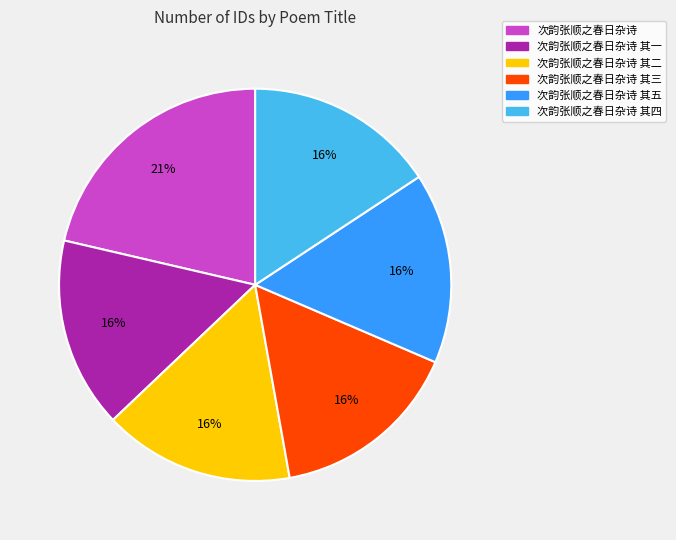

Does any single category account for the majority?

No